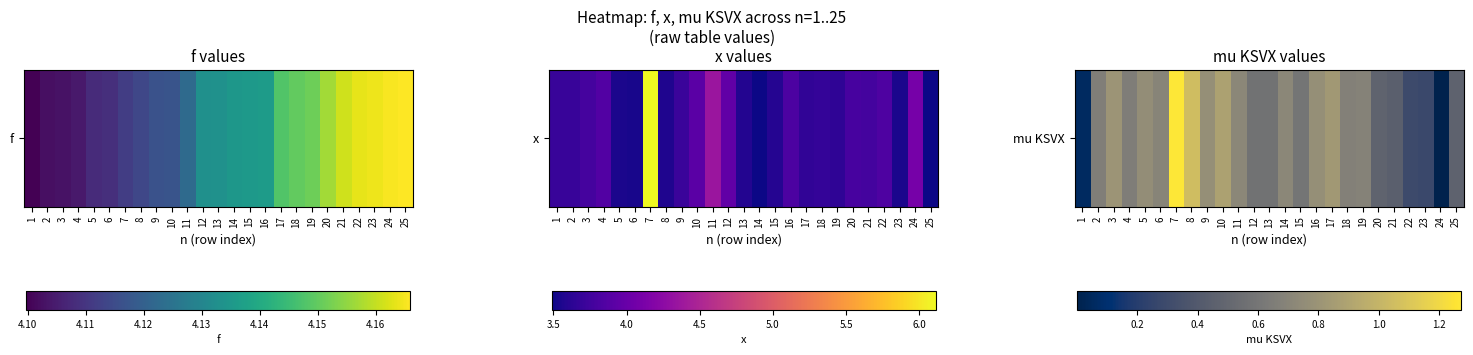

The chart shows a value of 0.5 at 20. True or false?

True